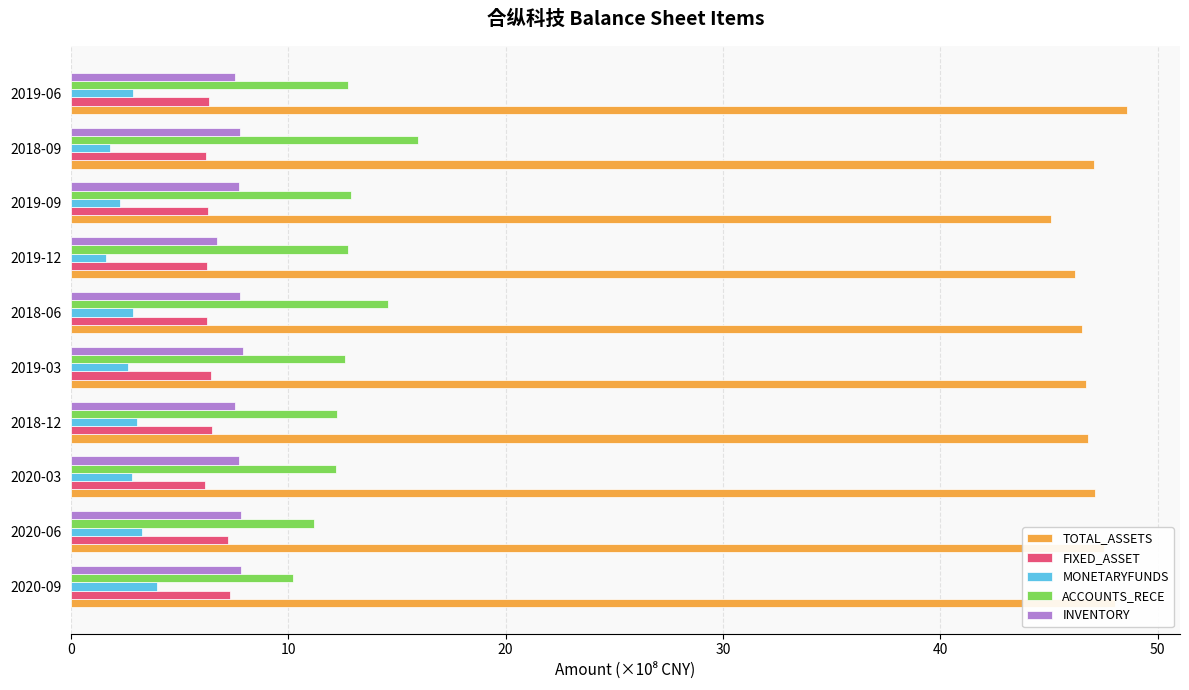

What is the difference between the maximum and minimum values in the ACCOUNTS_RECE series?

5.8